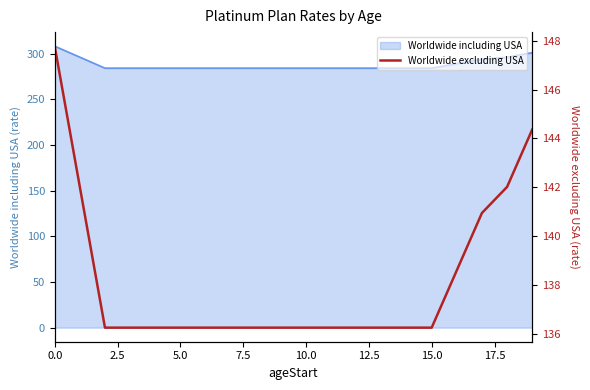

What is the minimum value for Worldwide including USA?

284.3